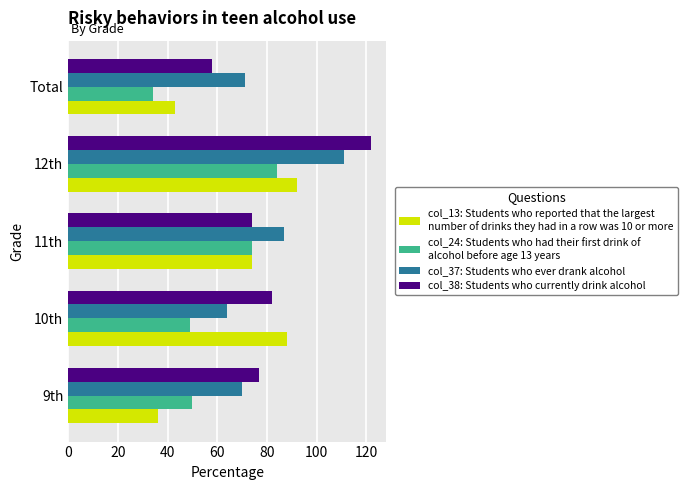

What is the minimum value shown in the chart?

34